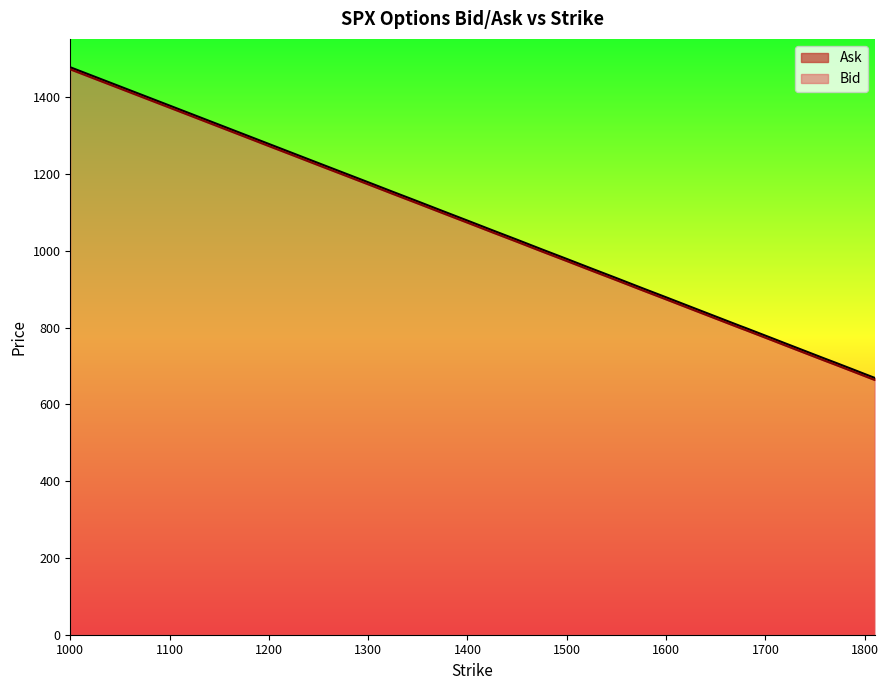

At how many categories does at least one series exceed 1441?

1